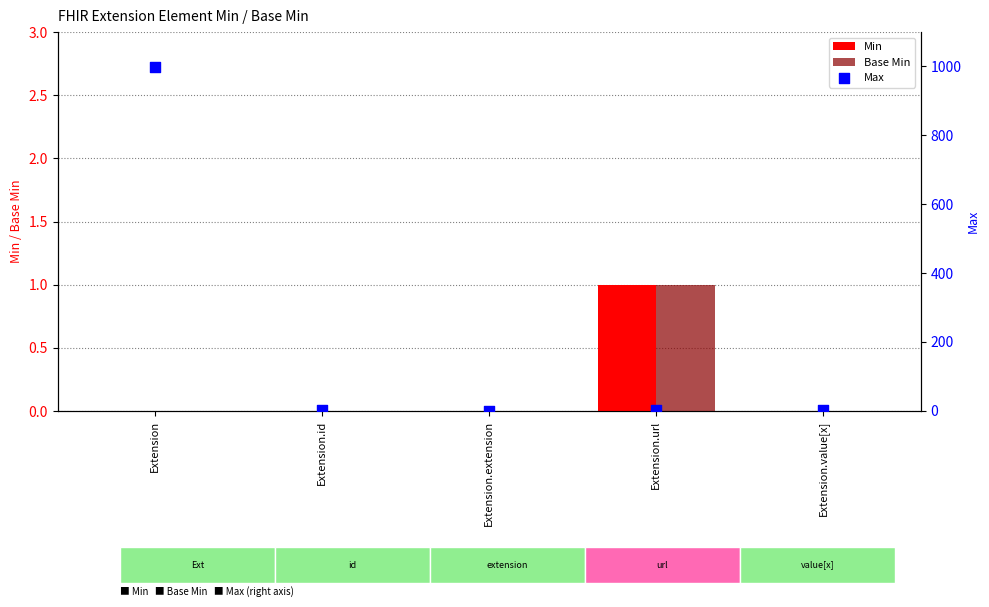

What are all the series names shown in the legend?

Min, Base Min, Max